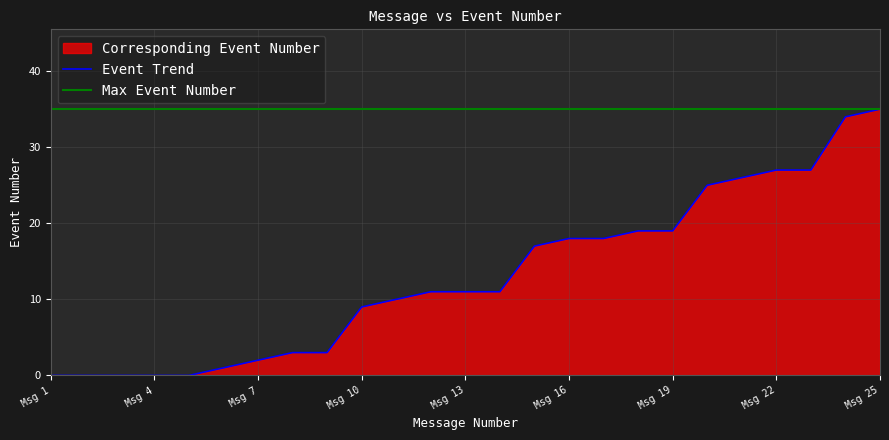

Which category has the highest value in the Event Trend series?

Msg 25